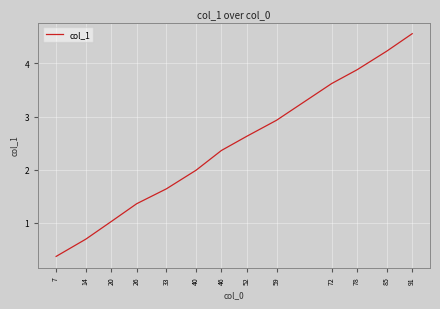

What is the ratio of the value at 72 to the value at 46?

1.5